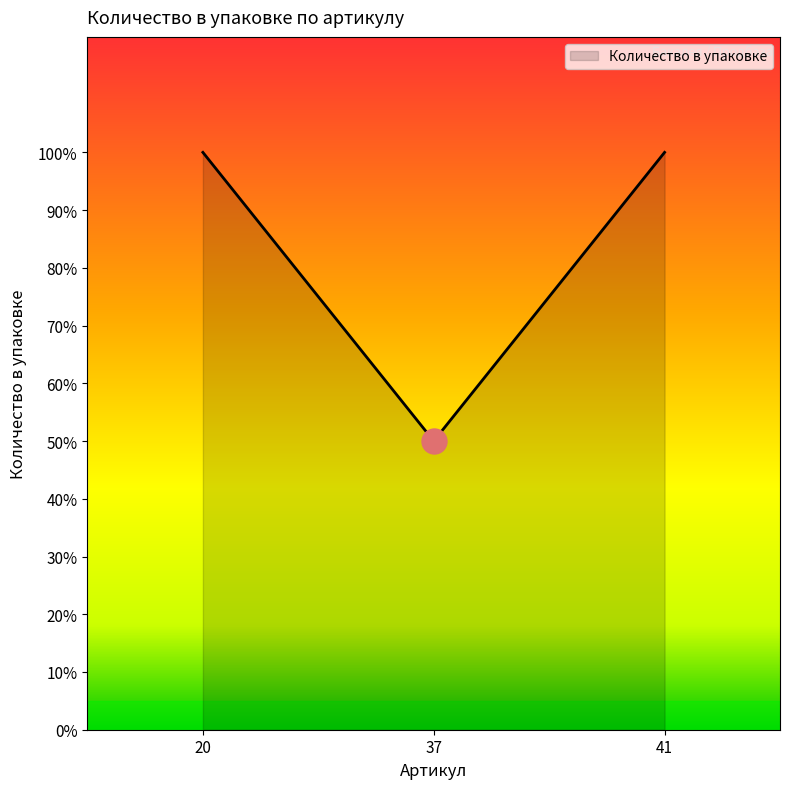

Does the chart display data point markers on the line(s)?

No